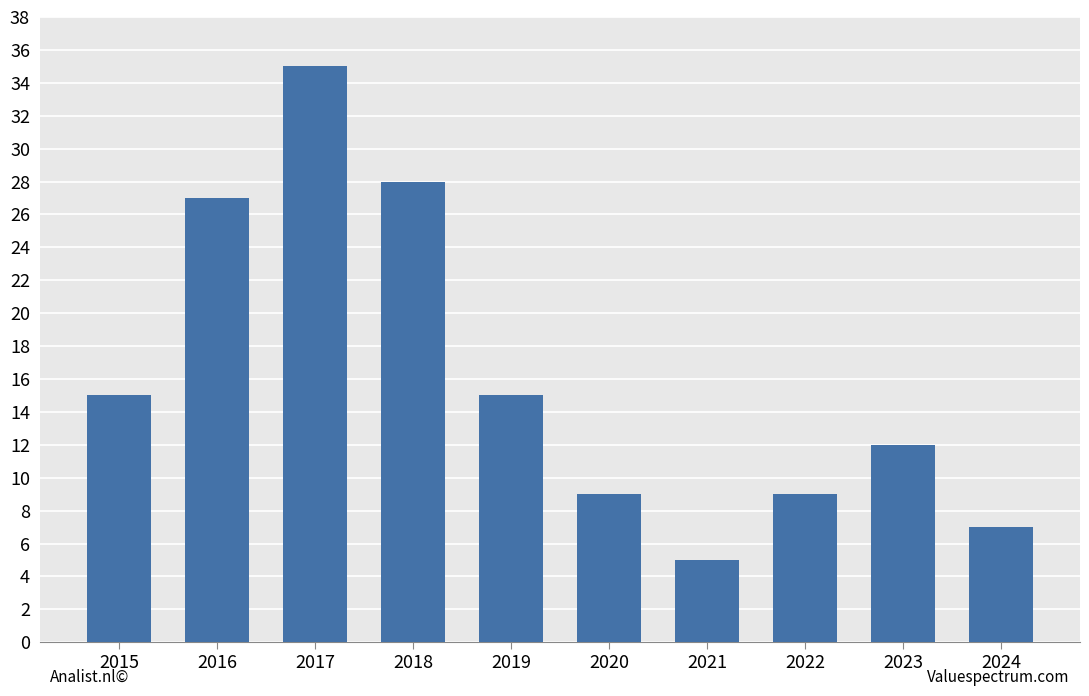

Between 2023 and 2020, which is larger?

2023